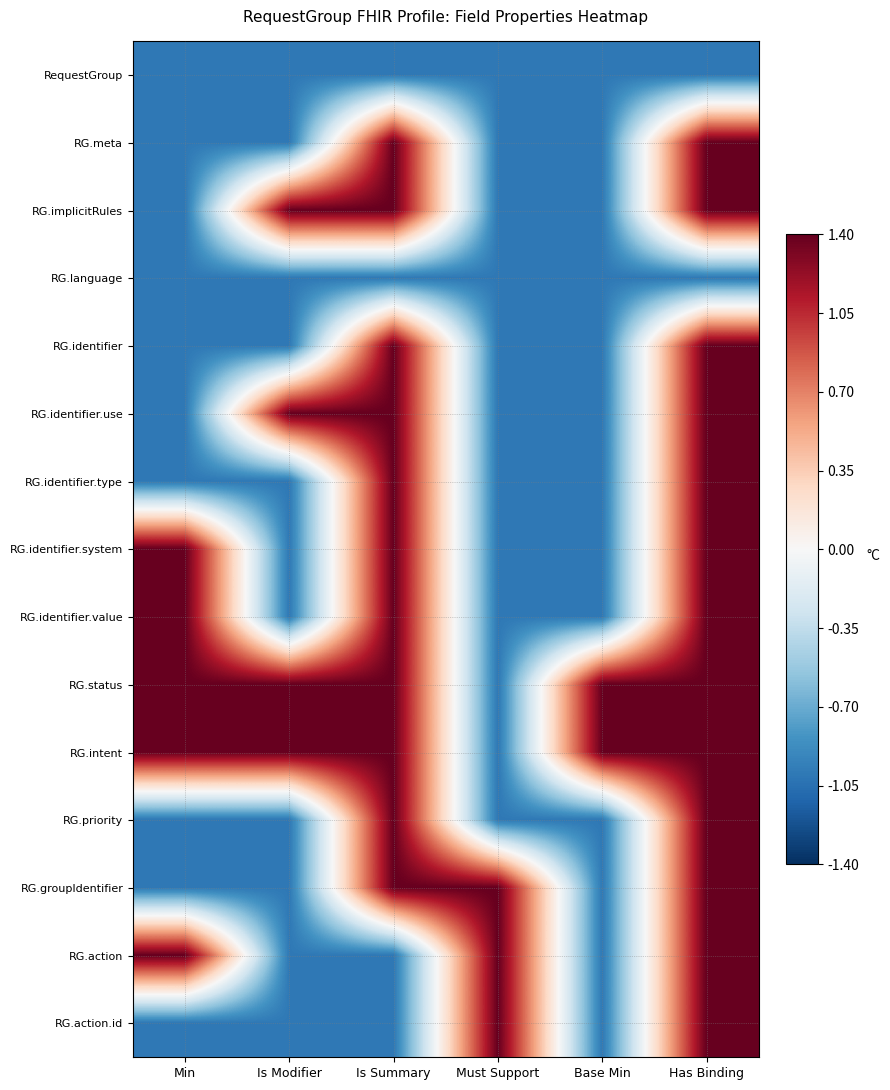

Reading left to right, extract all data points from this chart.

RequestGroup: Min=-1.0	Is Modifier=-1.0	Is Summary=-1.0	Must Support=-1.0	Base Min=-1.0	Has Binding=-1.0
RG.meta: Min=-1.0	Is Modifier=-1.0	Is Summary=1.4	Must Support=-1.0	Base Min=-1.0	Has Binding=1.4
RG.implicitRules: Min=-1.0	Is Modifier=1.4	Is Summary=1.4	Must Support=-1.0	Base Min=-1.0	Has Binding=1.4
RG.language: Min=-1.0	Is Modifier=-1.0	Is Summary=-1.0	Must Support=-1.0	Base Min=-1.0	Has Binding=-1.0
RG.identifier: Min=-1.0	Is Modifier=-1.0	Is Summary=1.4	Must Support=-1.0	Base Min=-1.0	Has Binding=1.4
RG.identifier.use: Min=-1.0	Is Modifier=1.4	Is Summary=1.4	Must Support=-1.0	Base Min=-1.0	Has Binding=1.4
RG.identifier.type: Min=-1.0	Is Modifier=-1.0	Is Summary=1.4	Must Support=-1.0	Base Min=-1.0	Has Binding=1.4
RG.identifier.system: Min=1.4	Is Modifier=-1.0	Is Summary=1.4	Must Support=-1.0	Base Min=-1.0	Has Binding=1.4
RG.identifier.value: Min=1.4	Is Modifier=-1.0	Is Summary=1.4	Must Support=-1.0	Base Min=-1.0	Has Binding=1.4
RG.status: Min=1.4	Is Modifier=1.4	Is Summary=1.4	Must Support=-1.0	Base Min=1.4	Has Binding=1.4
RG.intent: Min=1.4	Is Modifier=1.4	Is Summary=1.4	Must Support=-1.0	Base Min=1.4	Has Binding=1.4
RG.priority: Min=-1.0	Is Modifier=-1.0	Is Summary=1.4	Must Support=-1.0	Base Min=-1.0	Has Binding=1.4
RG.groupIdentifier: Min=-1.0	Is Modifier=-1.0	Is Summary=1.4	Must Support=1.4	Base Min=-1.0	Has Binding=1.4
RG.action: Min=1.4	Is Modifier=-1.0	Is Summary=-1.0	Must Support=1.4	Base Min=-1.0	Has Binding=1.4
RG.action.id: Min=-1.0	Is Modifier=-1.0	Is Summary=-1.0	Must Support=1.4	Base Min=-1.0	Has Binding=1.4